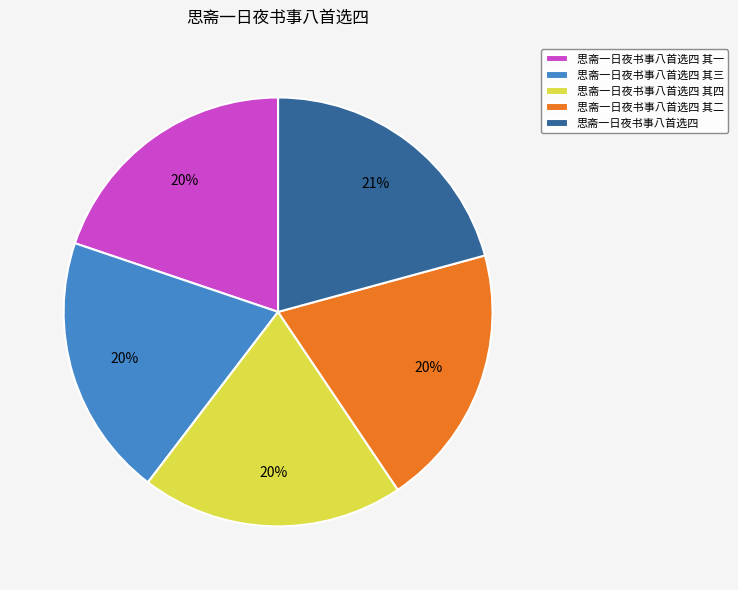

To the nearest percent, what is the average slice percentage?

20%